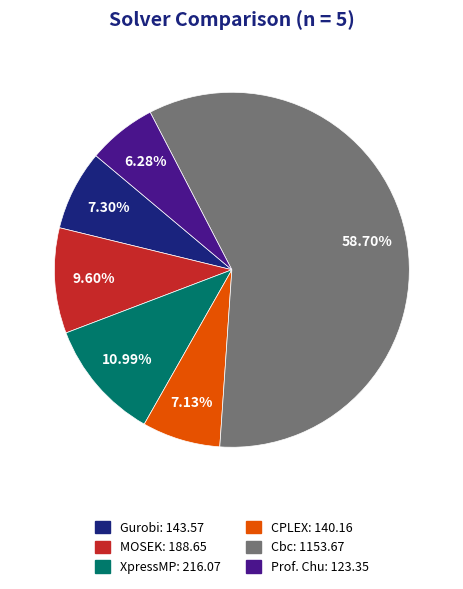

Which category has the smallest portion of the pie?

Prof. Chu